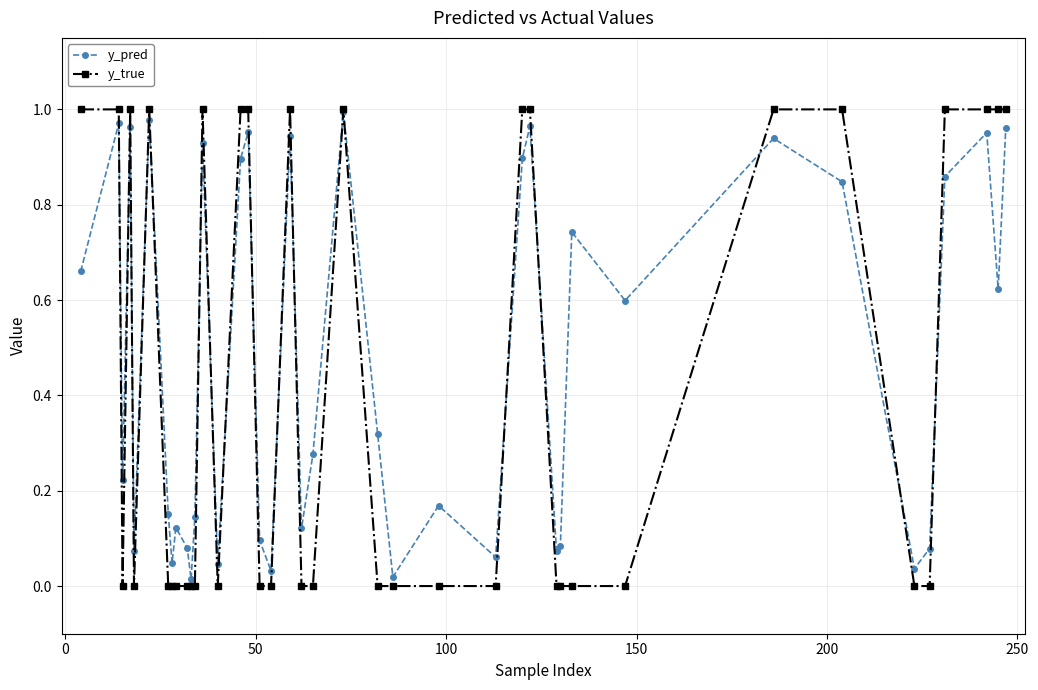

True or false: y_true and y_pred intersect in this chart.

True